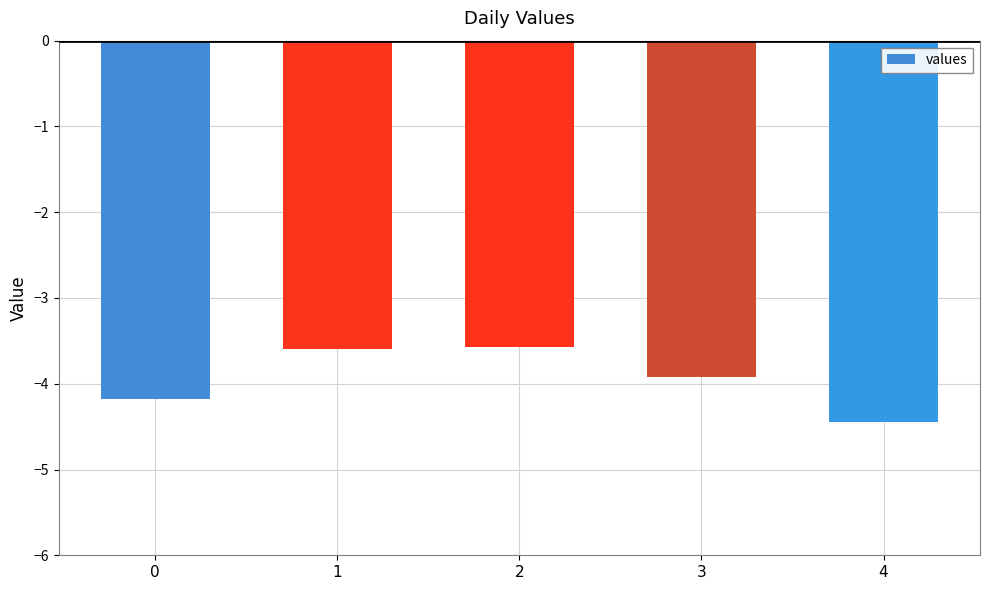

What is the minimum value shown in the chart?

-4.4